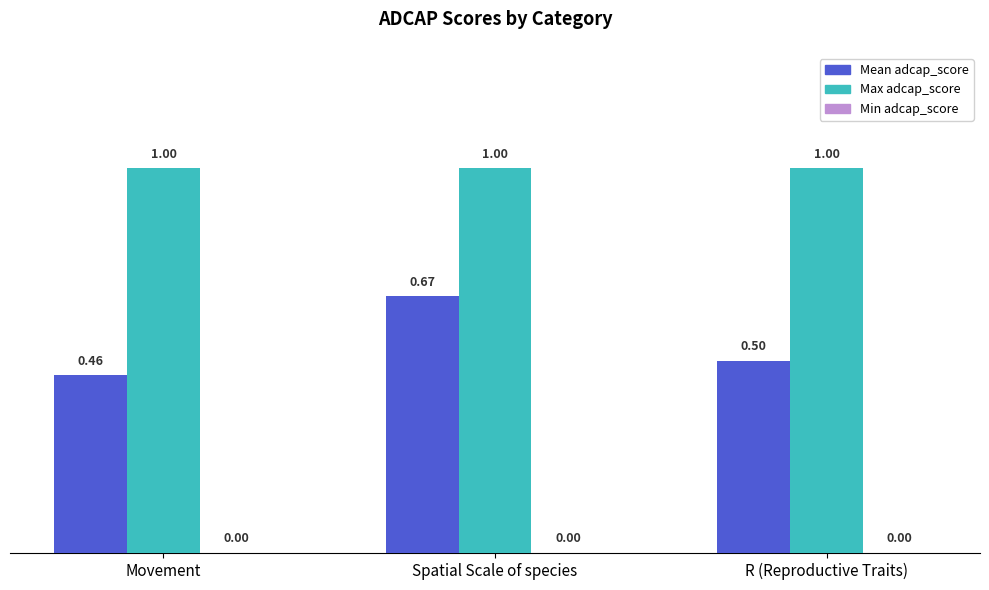

At Spatial Scale of species, list the series in order from largest to smallest.

Max adcap_score, Mean adcap_score